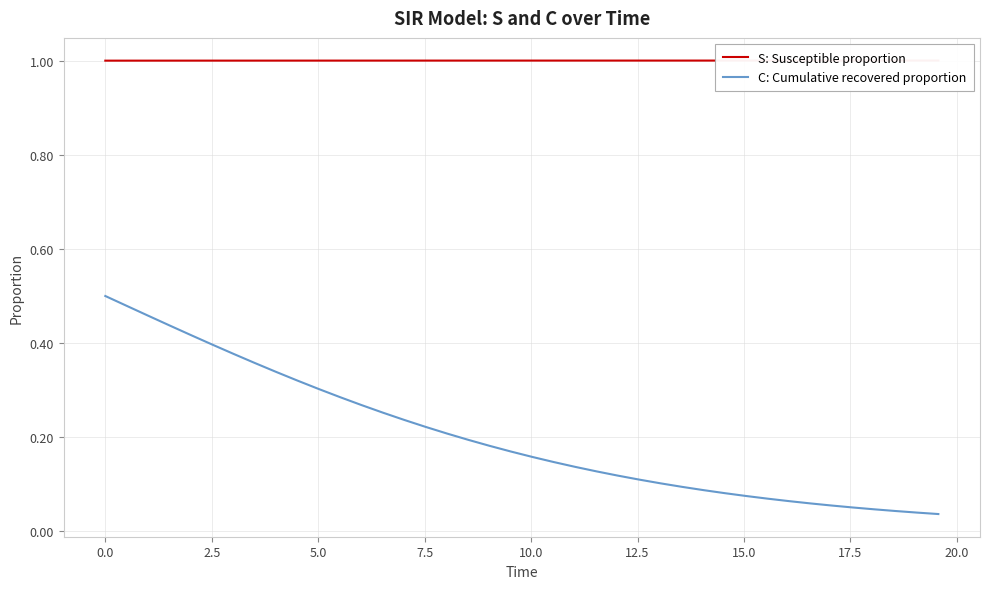

True or false: S: Susceptible proportion and C: Cumulative recovered proportion intersect in this chart.

False